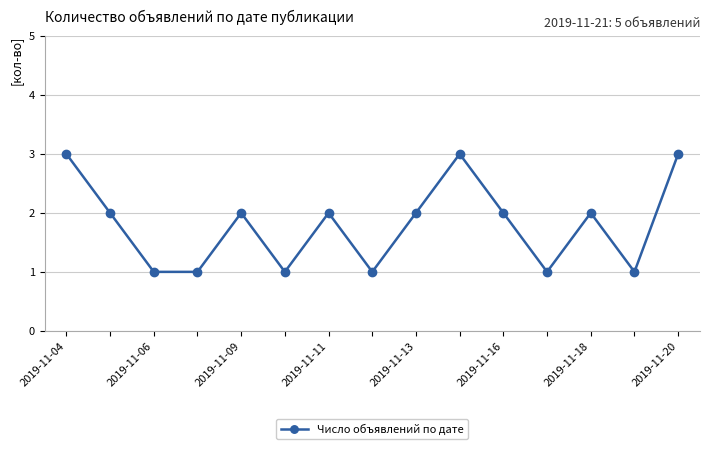

How many interior local peaks (higher than both neighbors) does the data have?

4